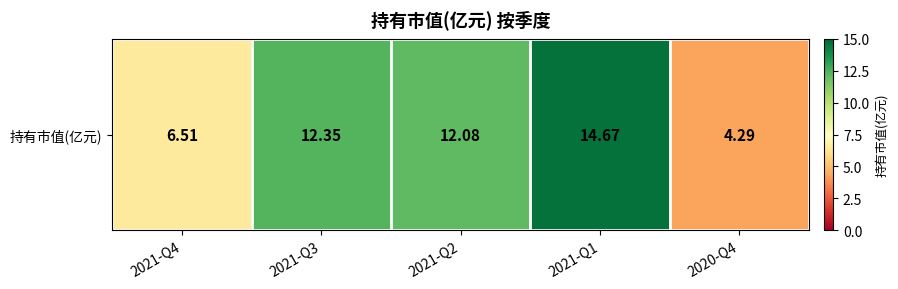

Approximately how many times larger is the value at 2020-Q4 compared to 2021-Q3?

0.3